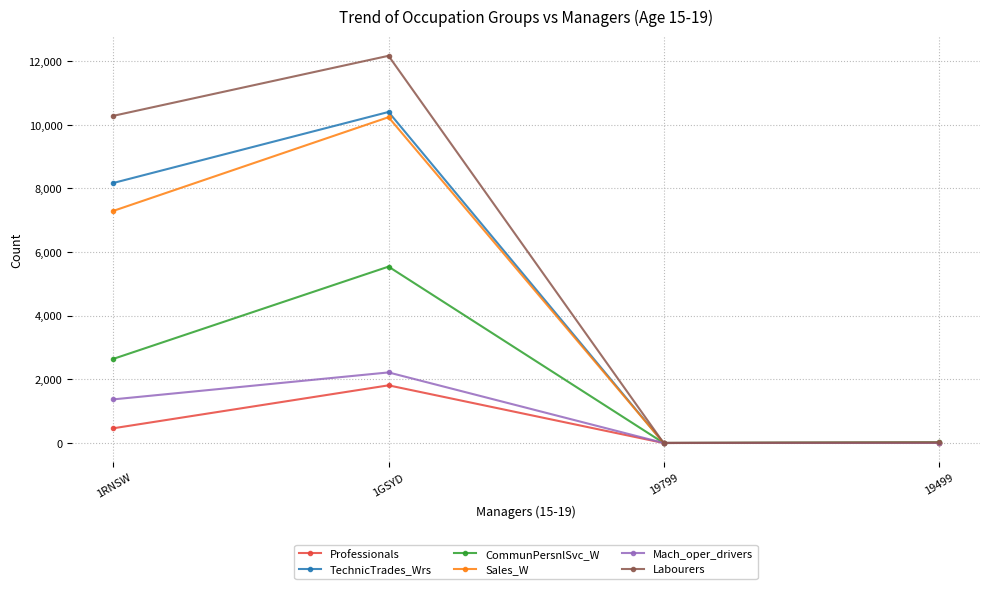

Between 1GSYD and 19799, which series saw the biggest shift?

Labourers